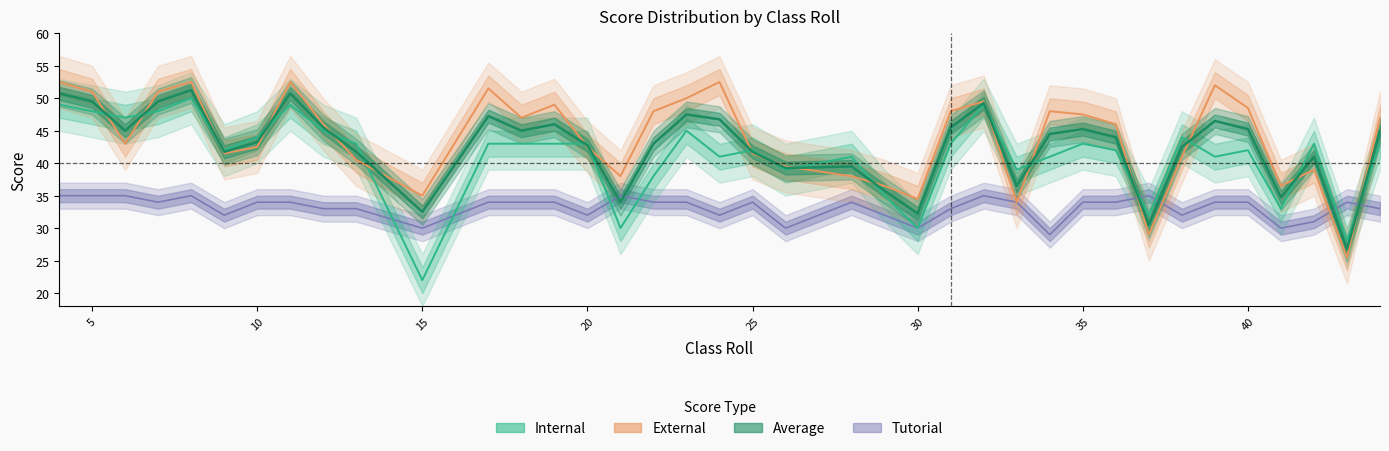

What are all the series names shown in the legend?

Internal, External, Average, Tutorial